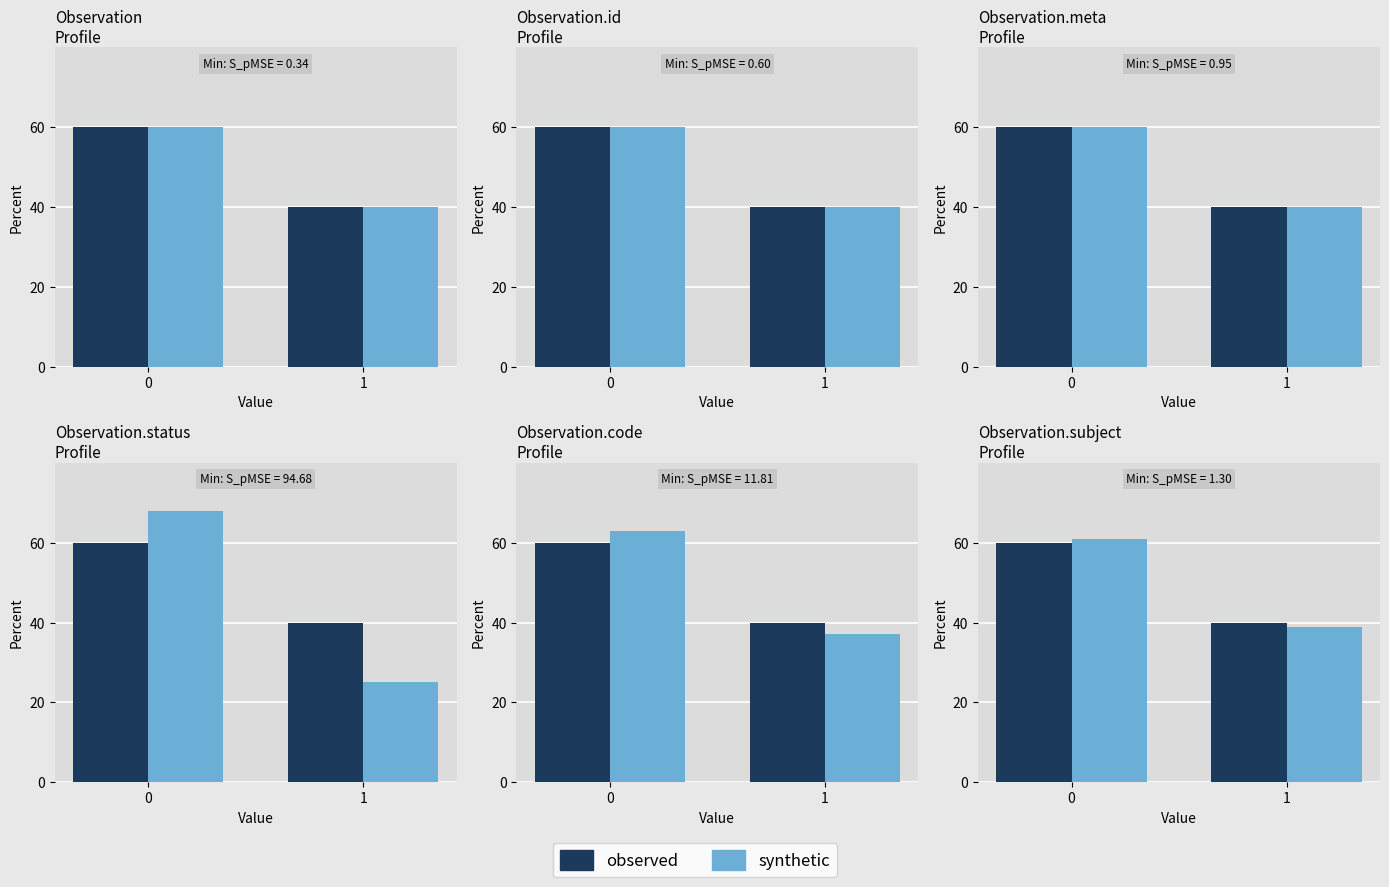

What is the average value of the synthetic series?

50